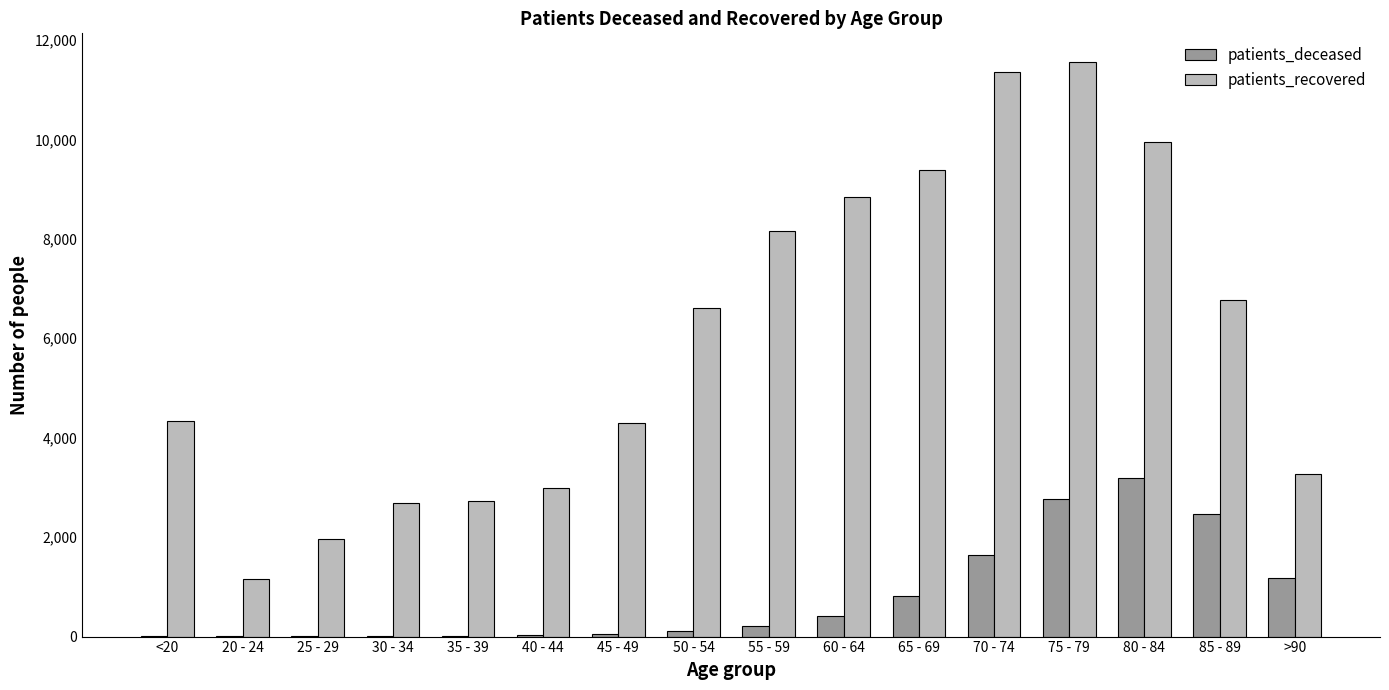

Is it true that patients_recovered equals 3964 at 35 - 39?

False